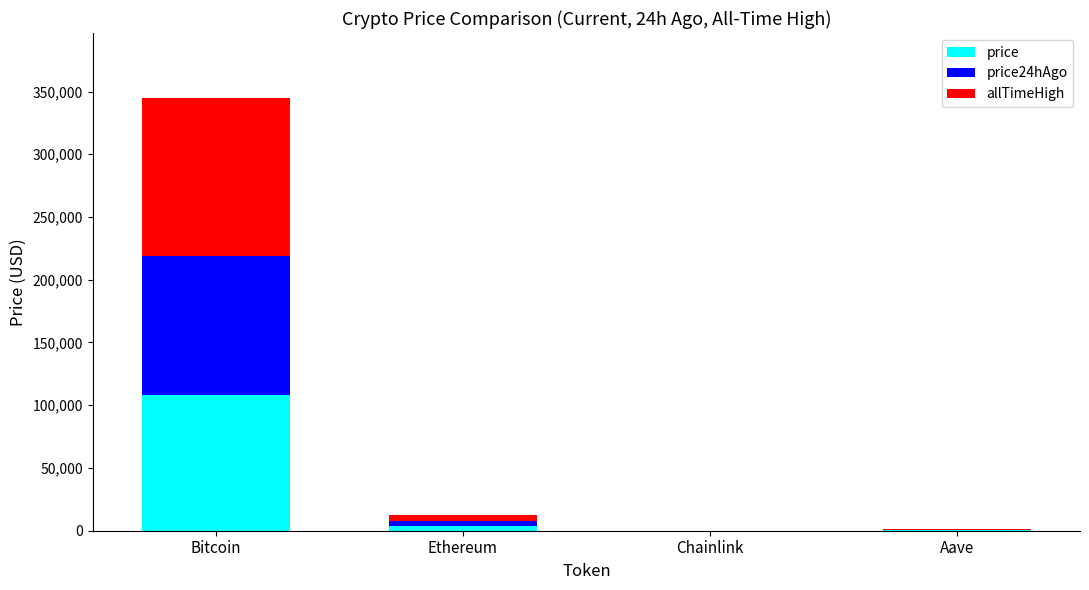

Count the number of data series in this chart.

3